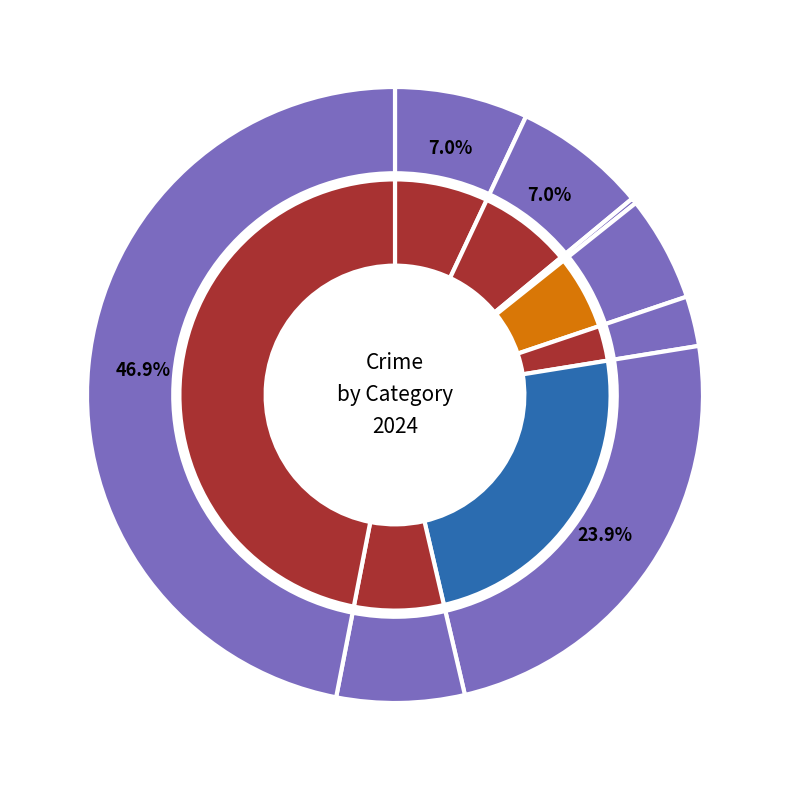

What percentage is the 6 slice, to the nearest percent?

24%